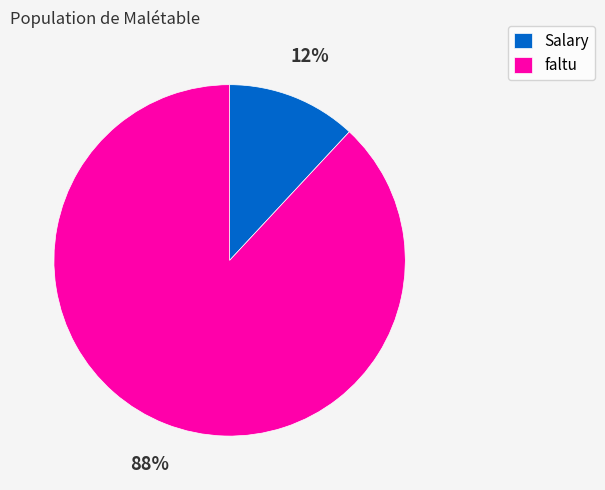

Do Salary and faltu together represent more than half of the pie?

Yes